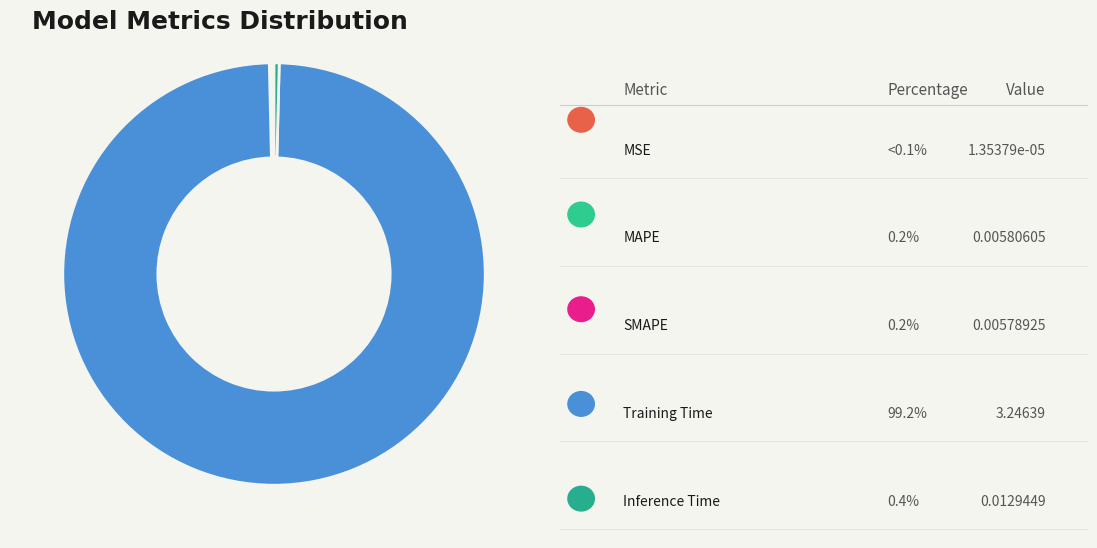

Which slice is the largest?

Training Time